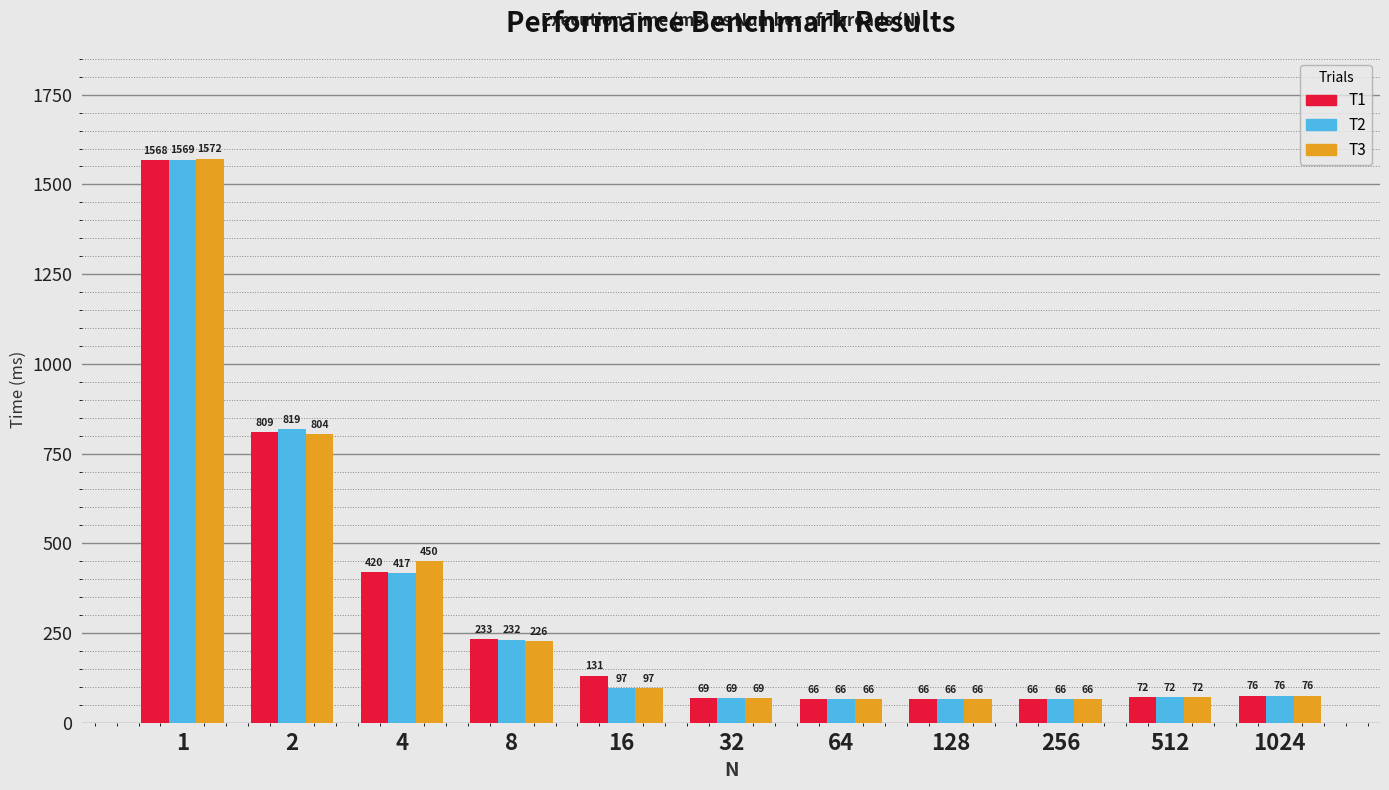

What is the difference between the T3 values at 1024 and 256?

9.8